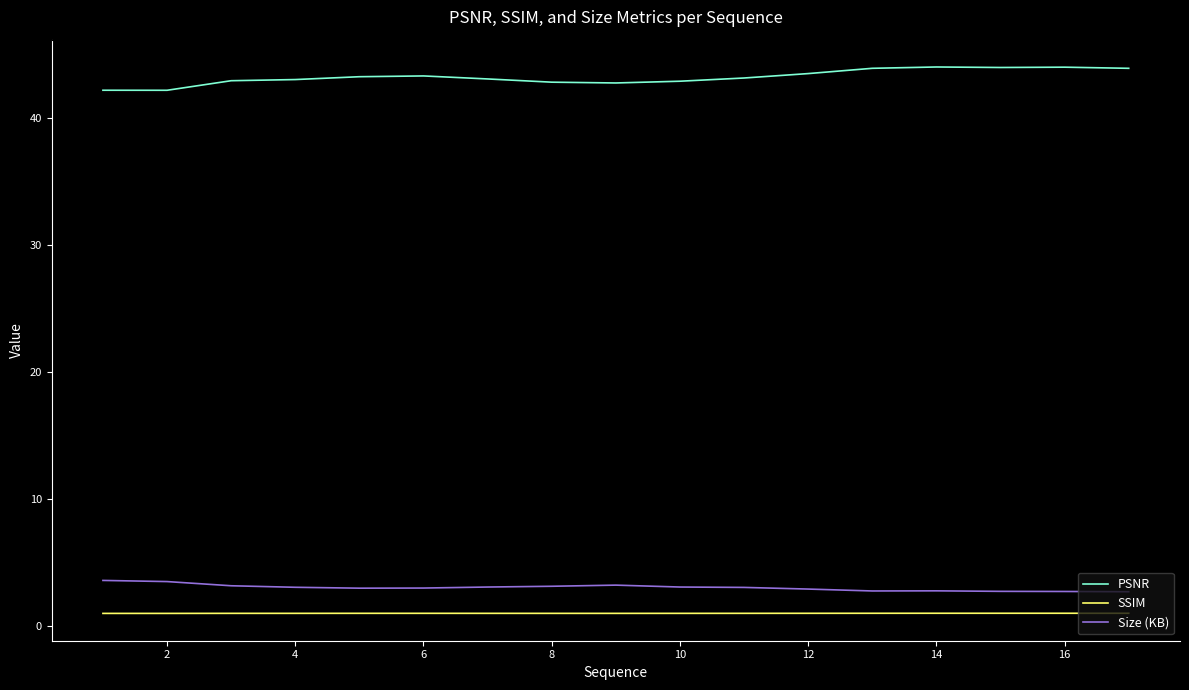

What is the minimum value shown in the chart?

1.0